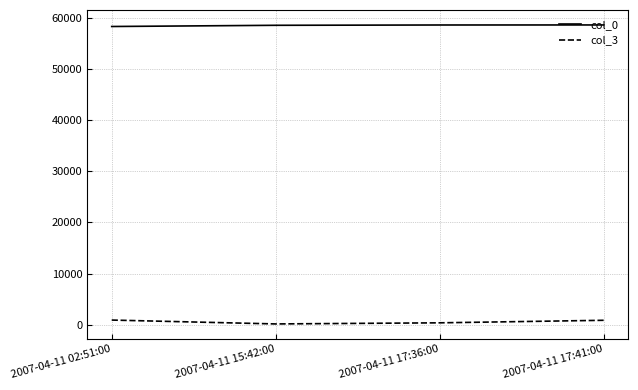

True or false: col_3 has more than 1 interior local peaks.

False